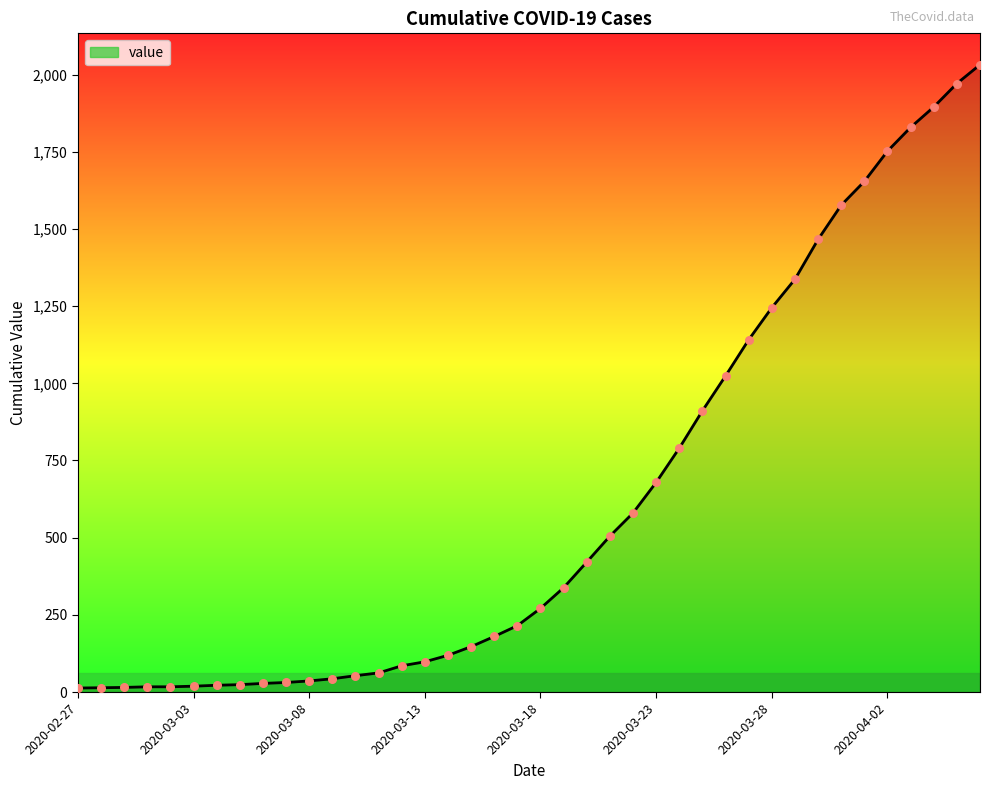

What is the difference between the maximum and minimum values?

2019